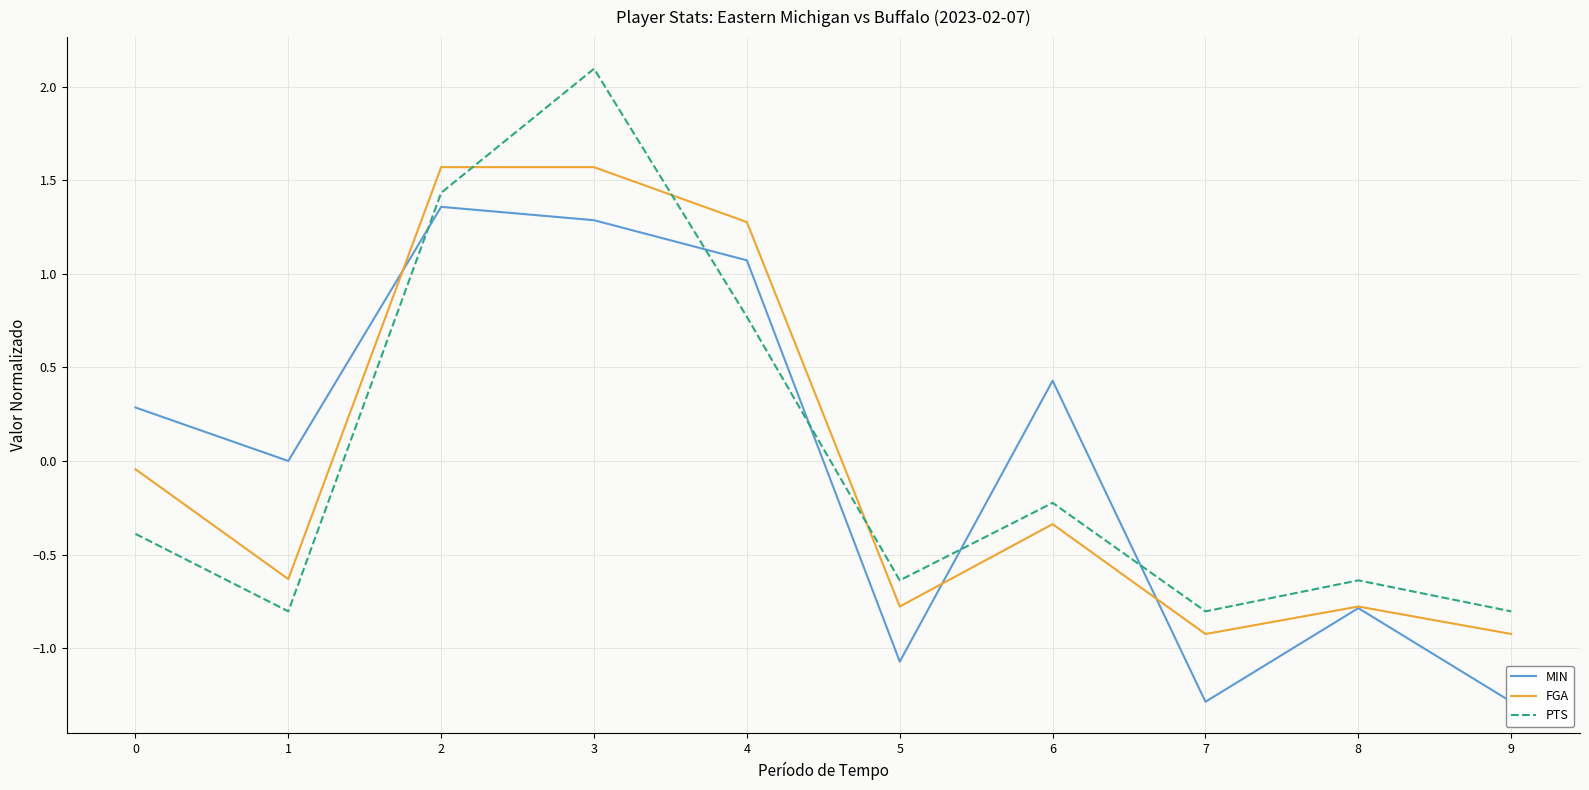

Does the chart display data point markers on the line(s)?

No